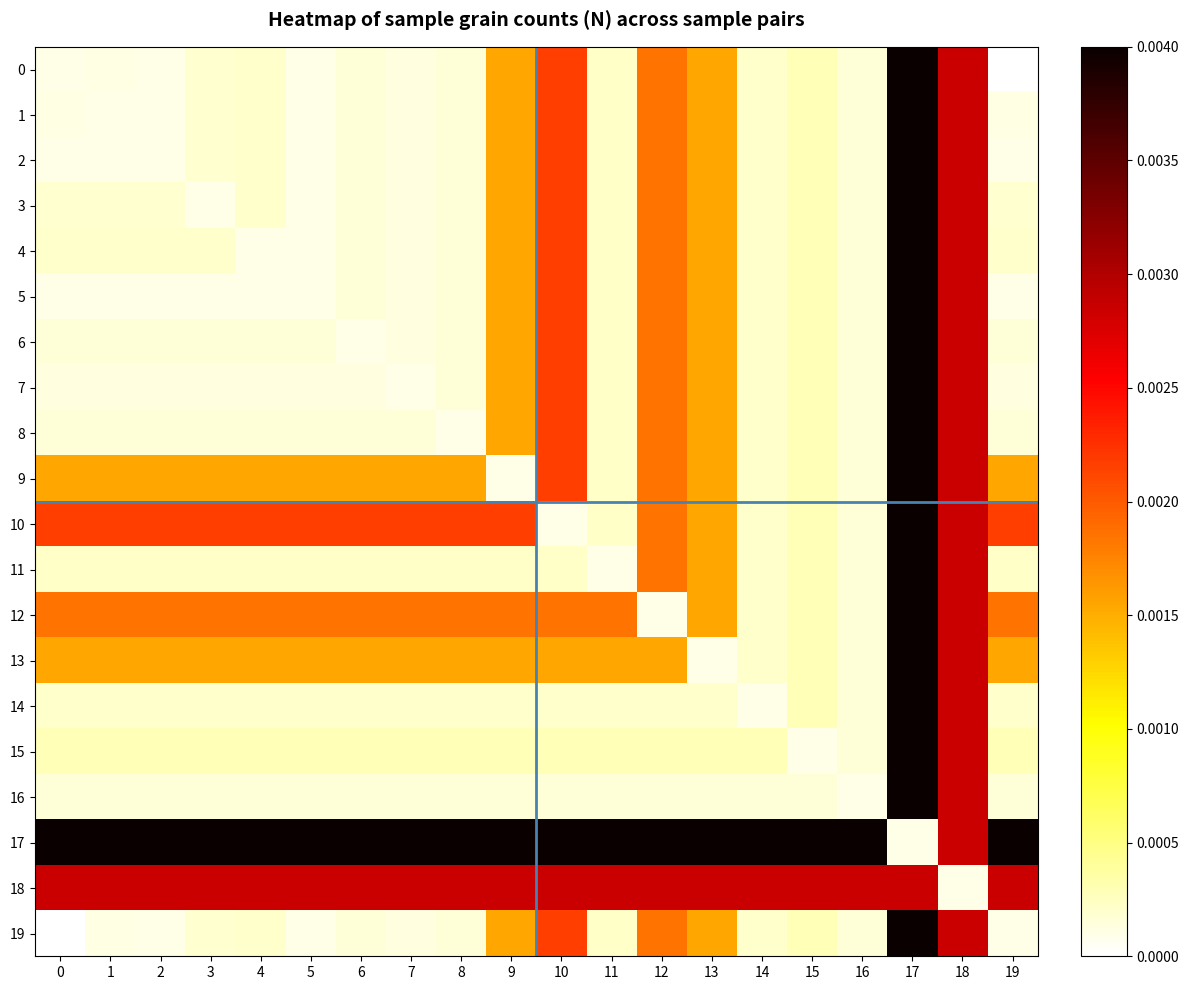

List the series in order of their peak value, lowest first.

18, 0, 1, 2, 3, 4, 5, 6, 7, 8, 9, 10, 11, 12, 13, 14, 15, 16, 17, 19